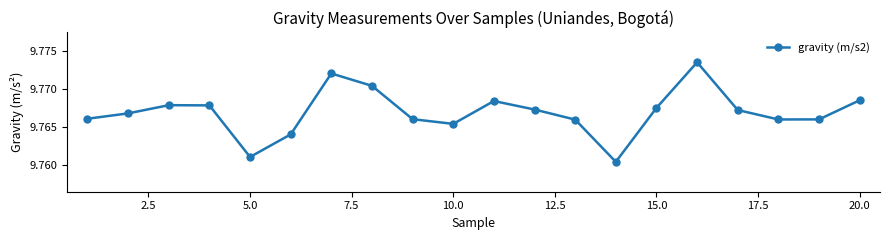

How many interior local valleys (lower than both neighbors) does the data have?

4